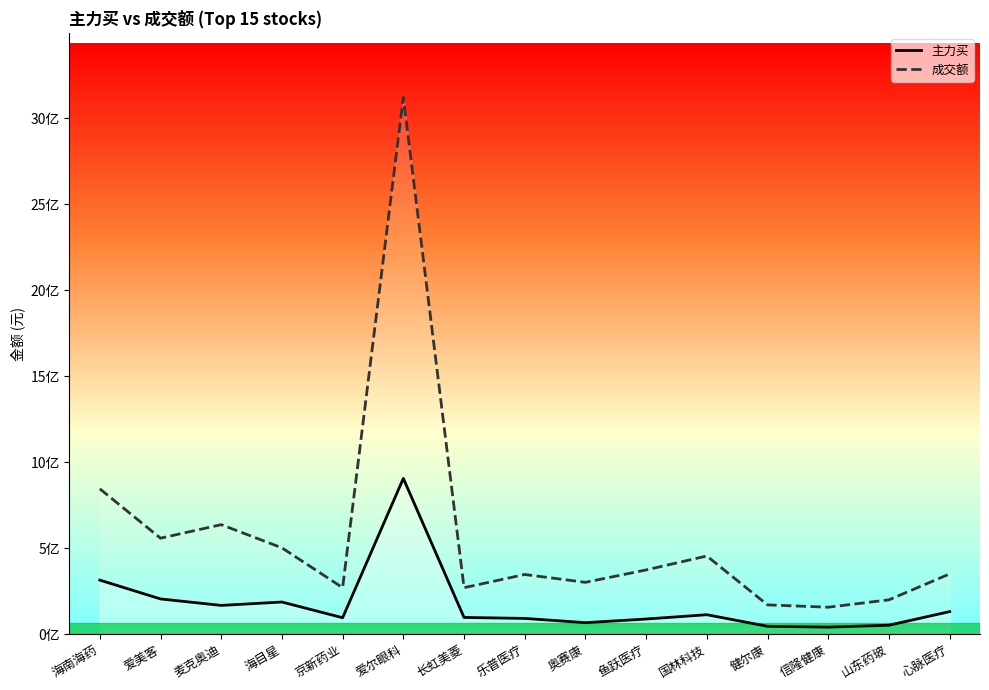

Which series has the largest range (max minus min)?

成交额